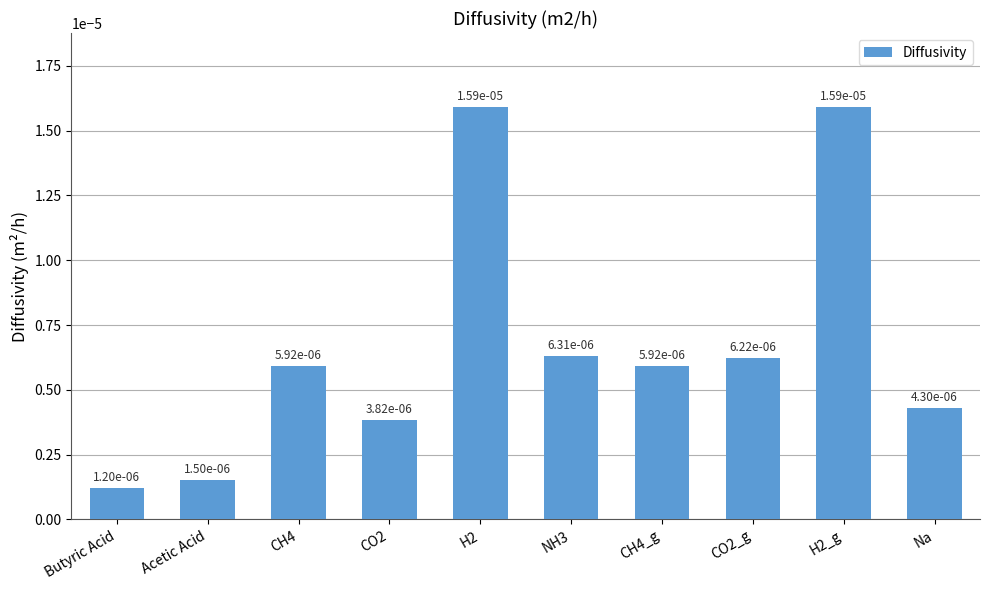

What is the label of the 10th bar from the left?

Na